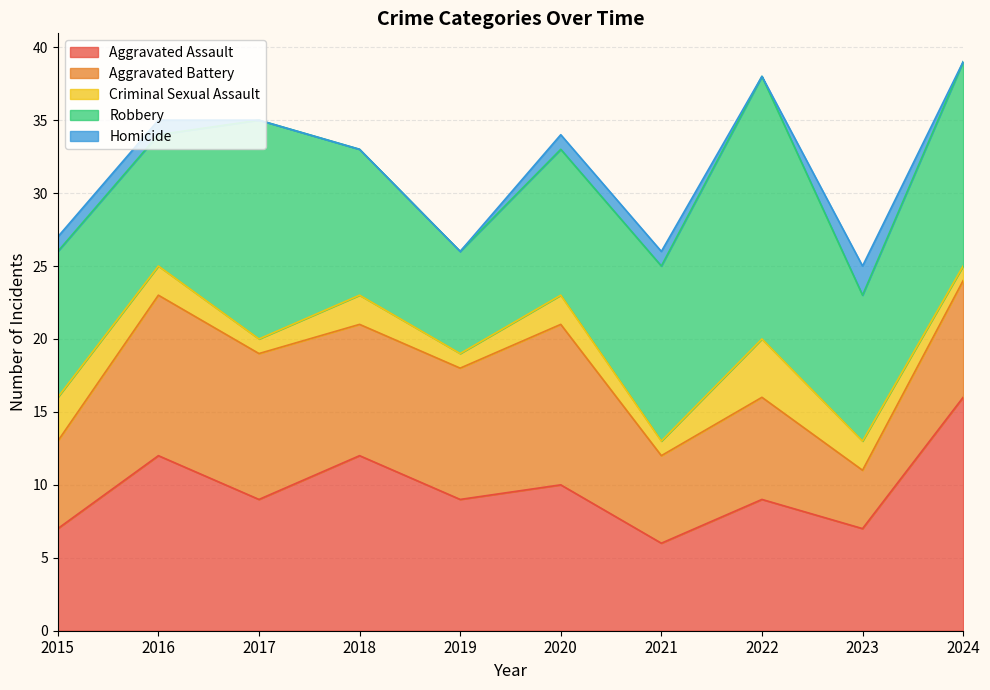

What is the sum of the Aggravated Assault values at 2017 and 2018?

21